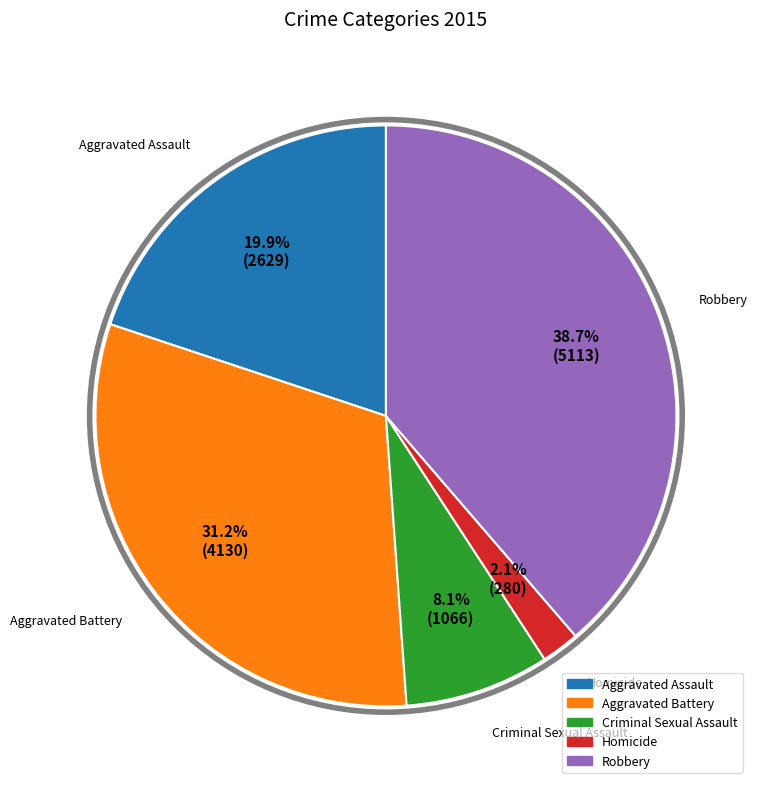

What percentage is the Robbery slice, to the nearest percent?

39%